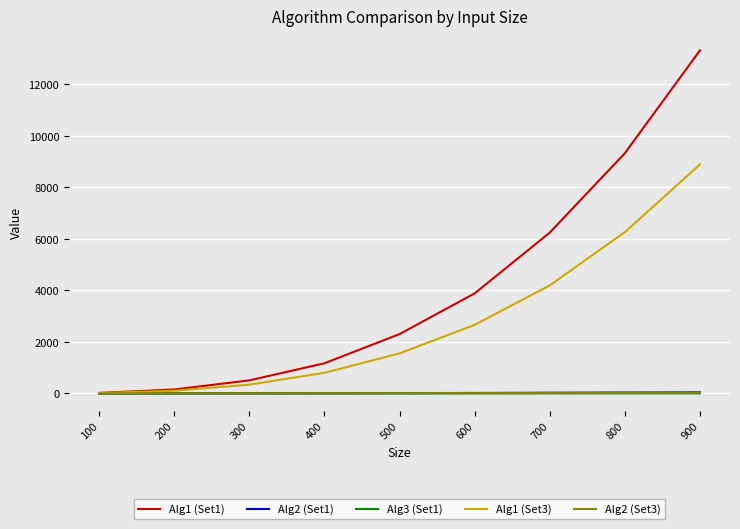

Which series has the widest spread of values?

Alg1 (Set1)